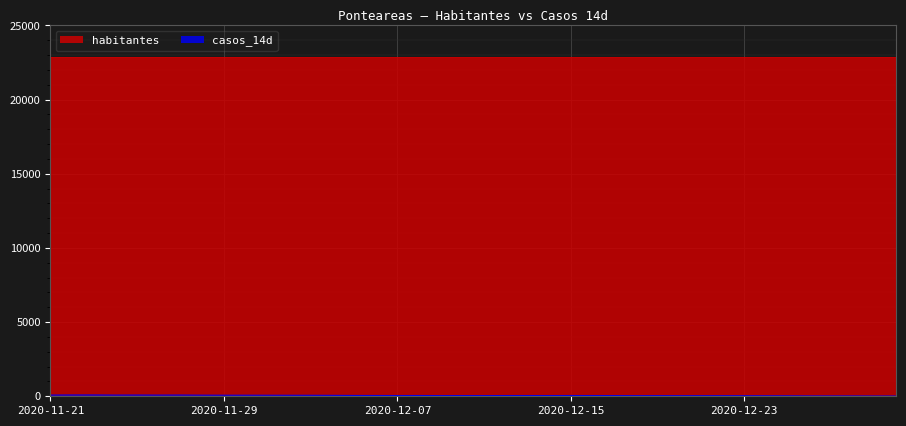

Where does the data first go above 50?

2020-11-21